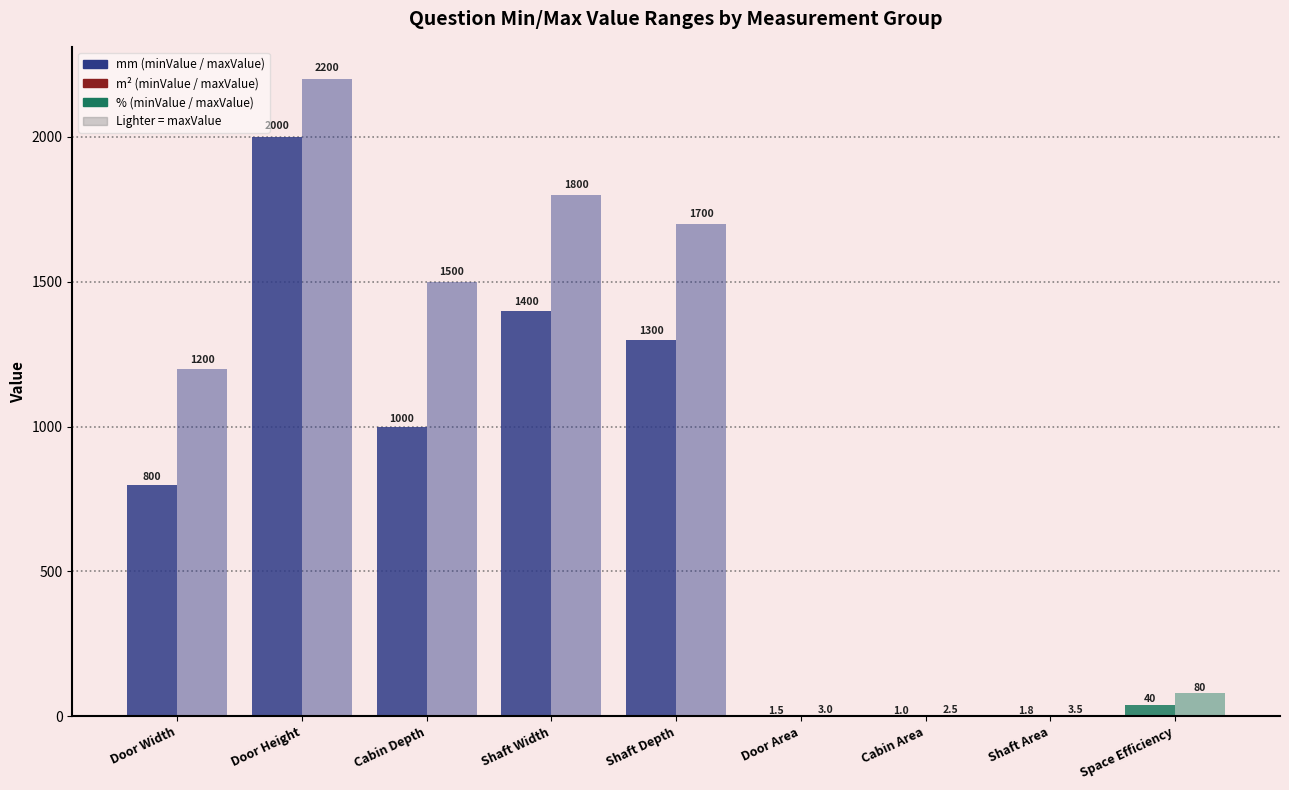

Rank the series at 6 from highest to lowest value.

maxValue, minValue